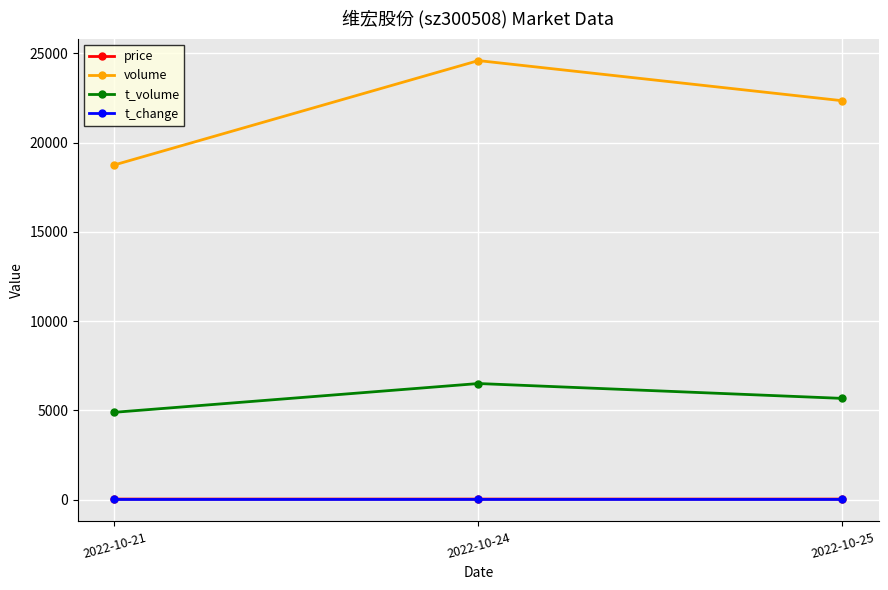

Does the chart display data point markers on the line(s)?

Yes